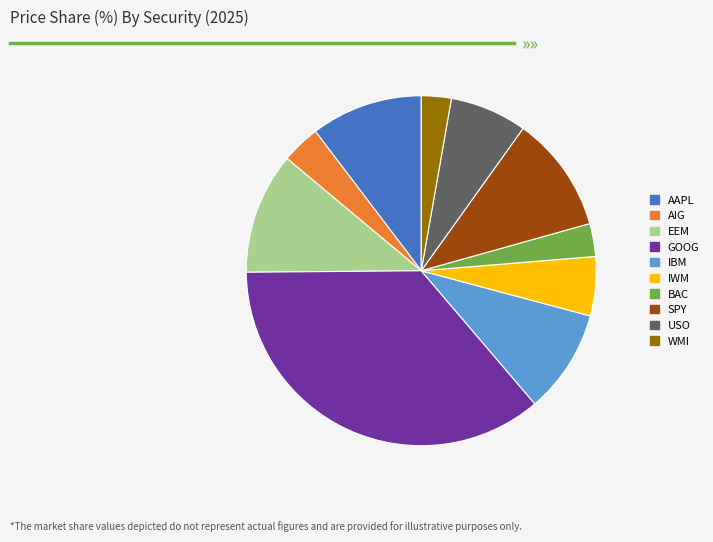

Does GOOG represent more than half of the total?

No